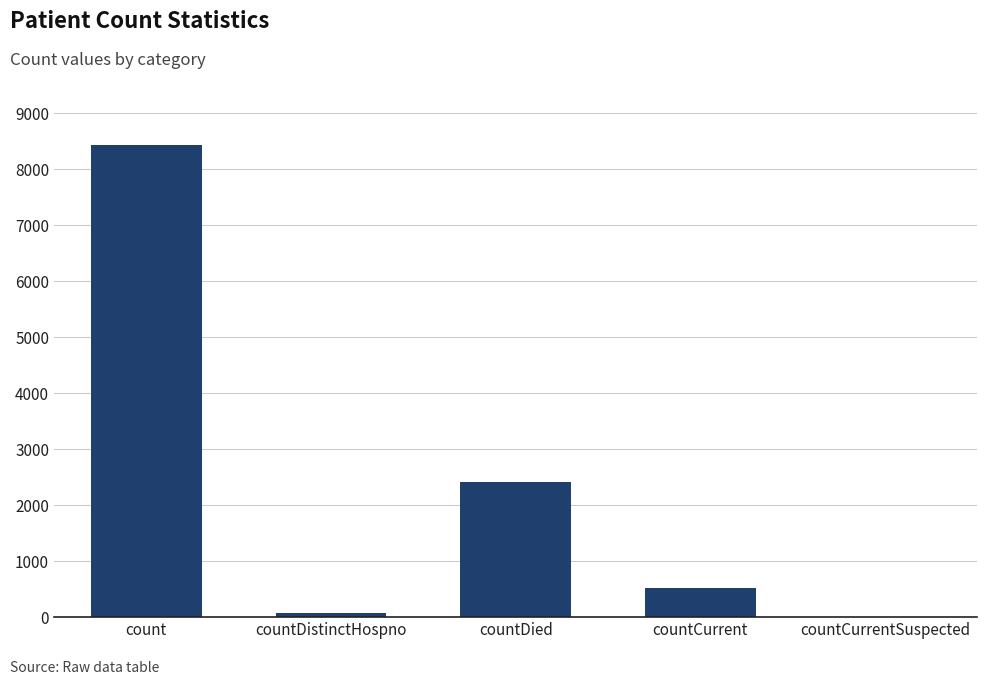

What is the sum of all values?

11459